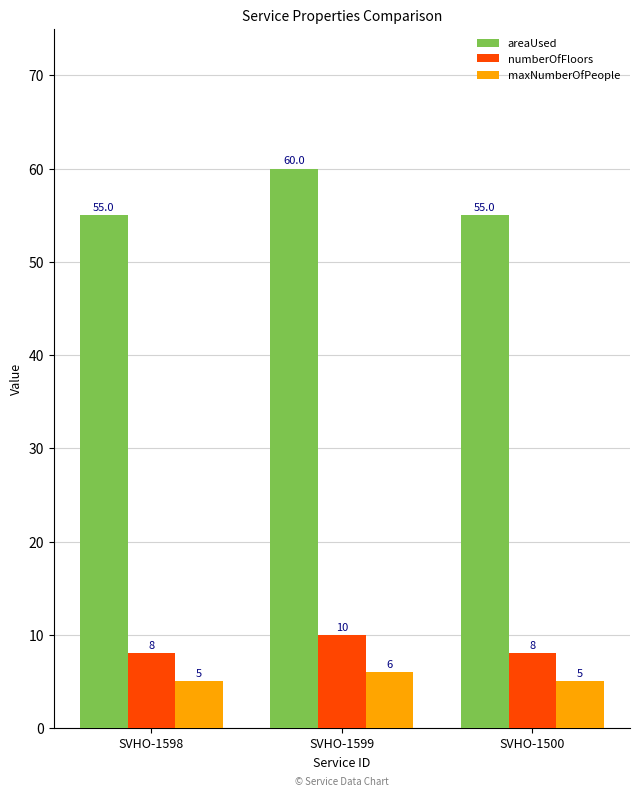

Which category has the highest value in the maxNumberOfPeople series?

SVHO-1599